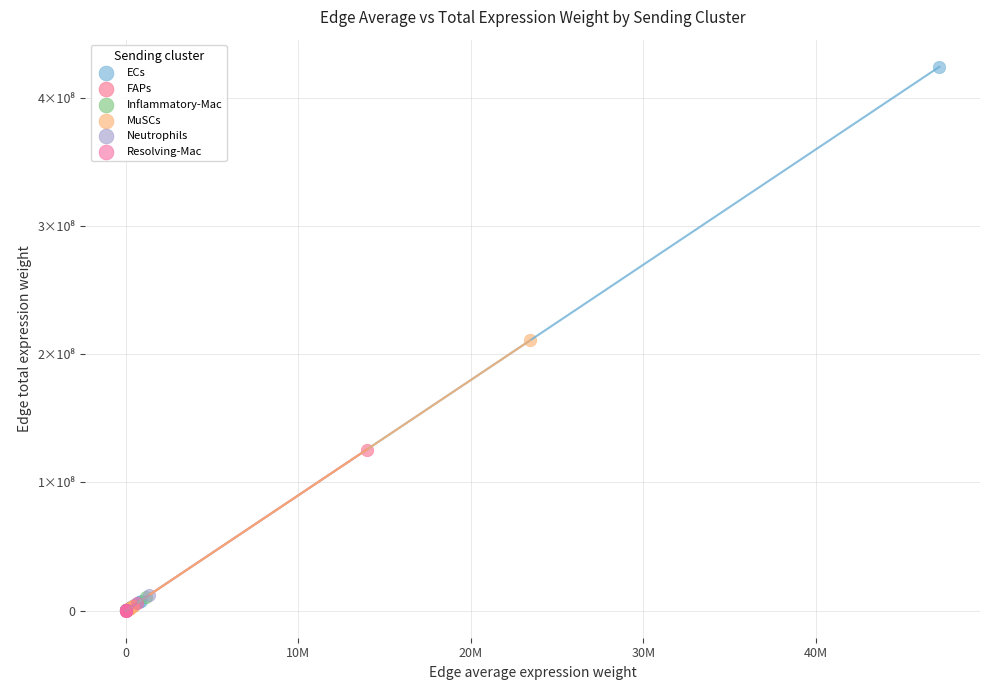

Which series contains the highest Y value?

ECs